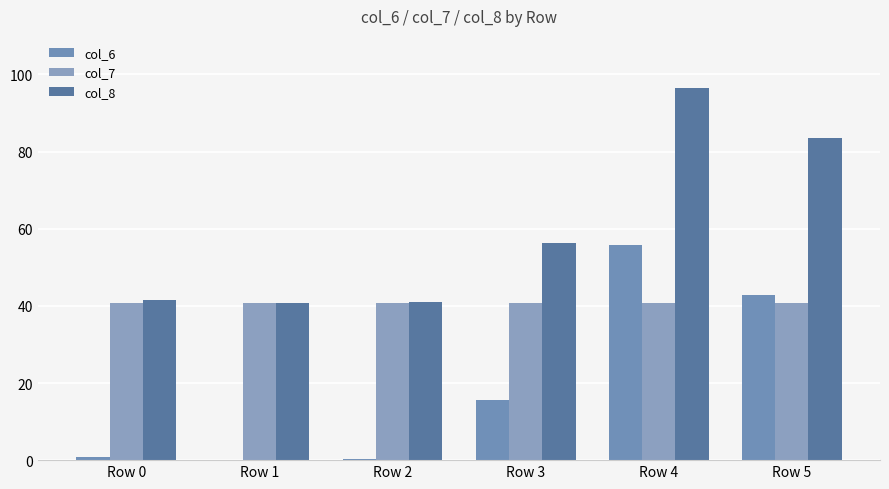

What is the highest value of the col_6 series?

55.8